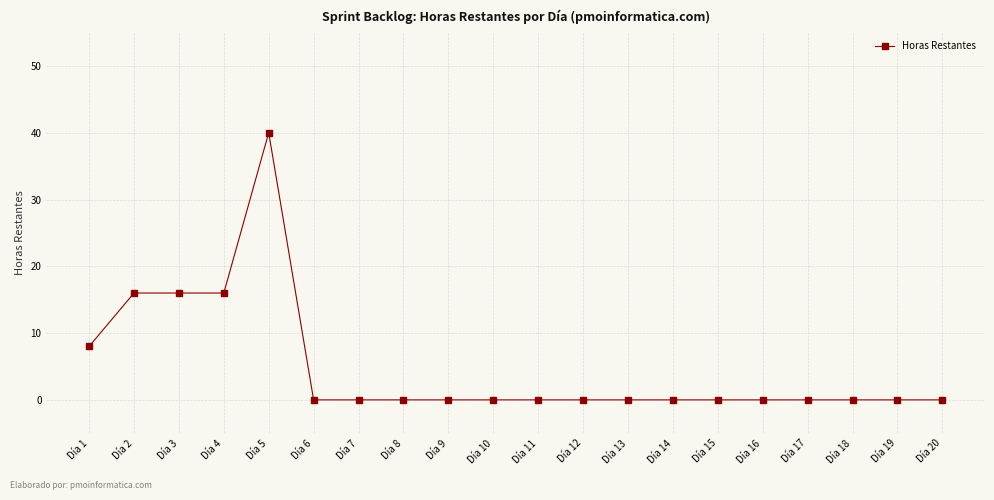

Reading left to right, list all the values displayed in this chart.

8	16	16	16	40	0	0	0	0	0	0	0	0	0	0	0	0	0	0	0